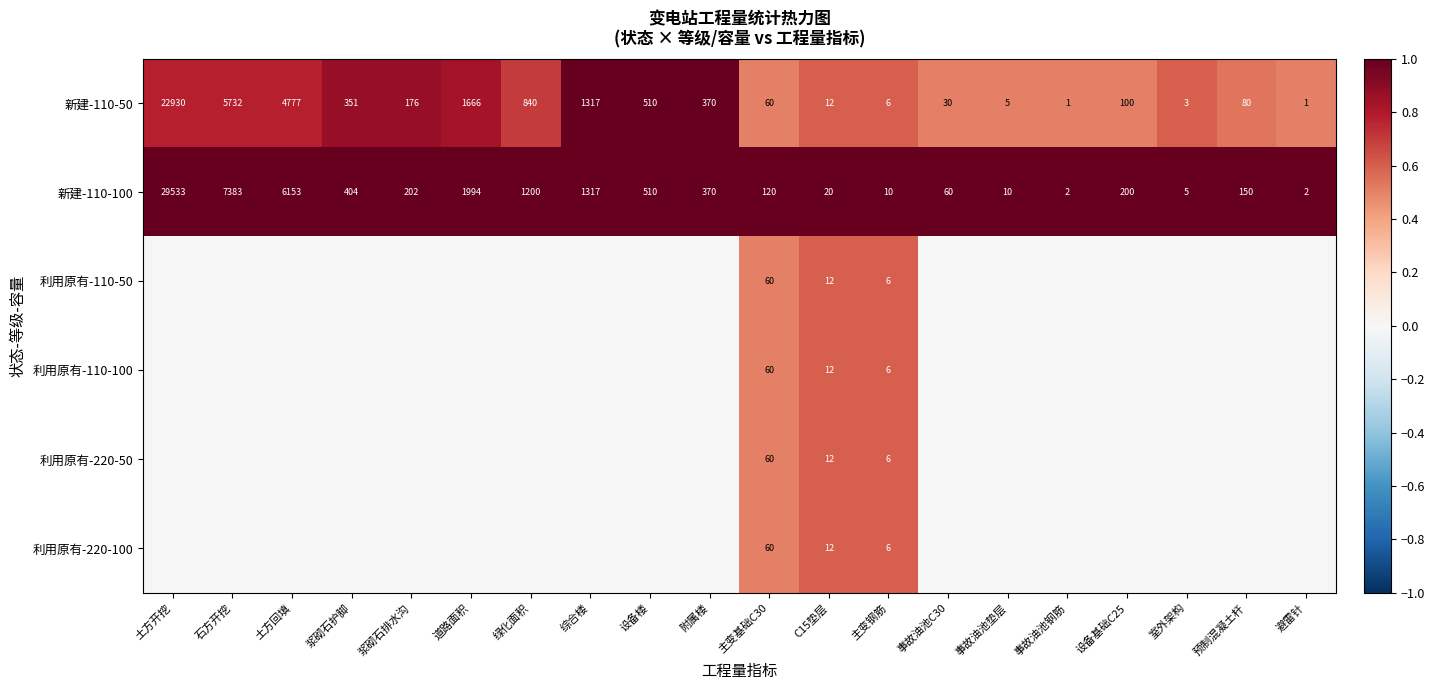

The 新建-110-50 series shows 1317 at 综合楼. True or false?

True